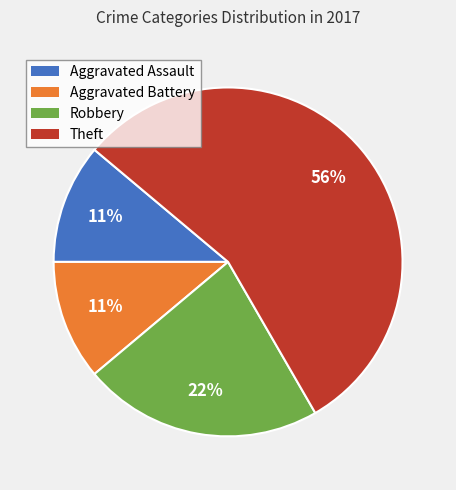

To the nearest percent, what is the average slice percentage?

25%